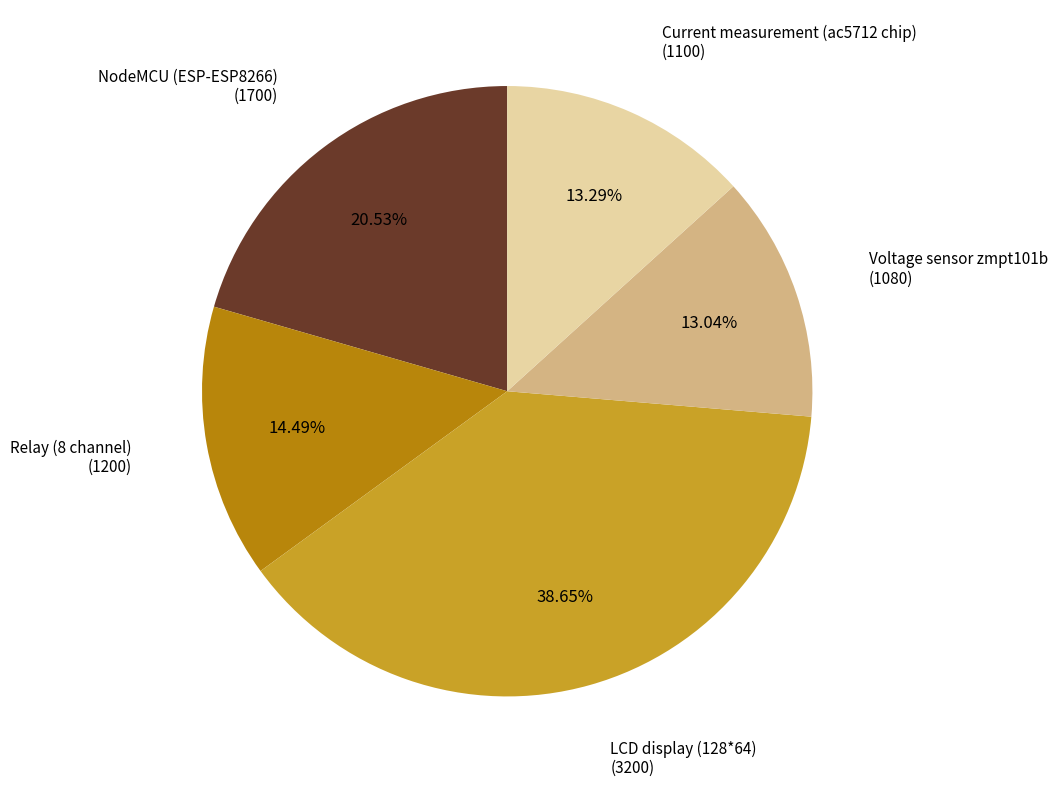

How many slices are in this pie chart?

5